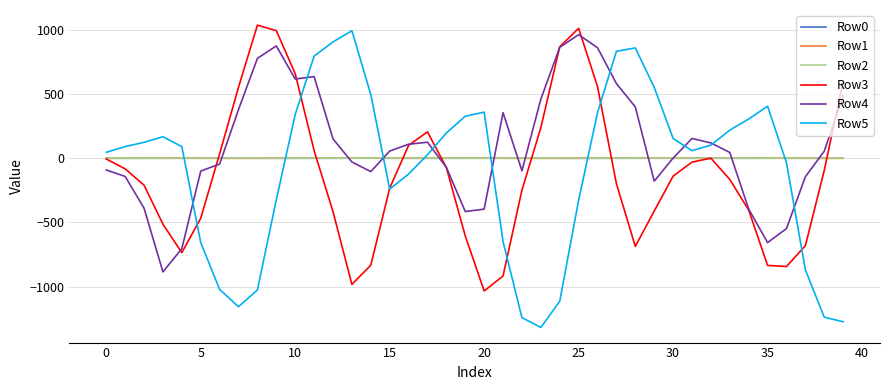

What is the highest value of the Row0 series?

1.1